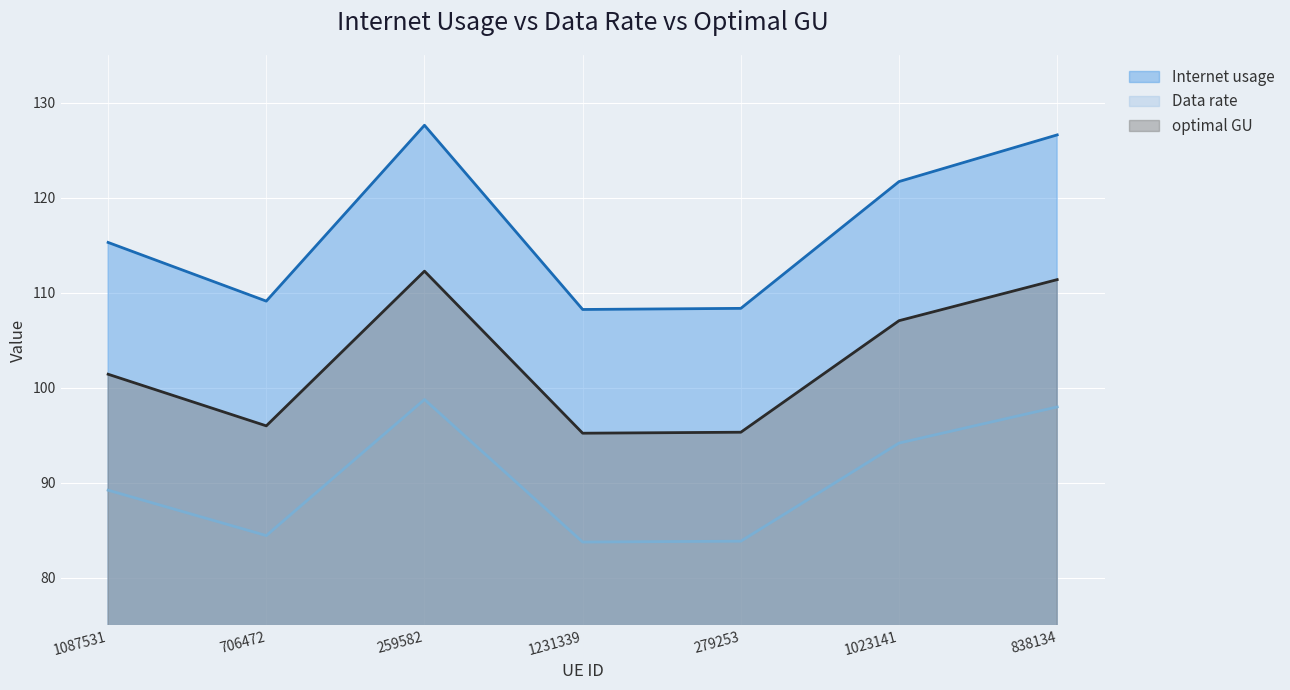

List the series in order of their peak value, highest first.

Internet usage, optimal GU, Data rate